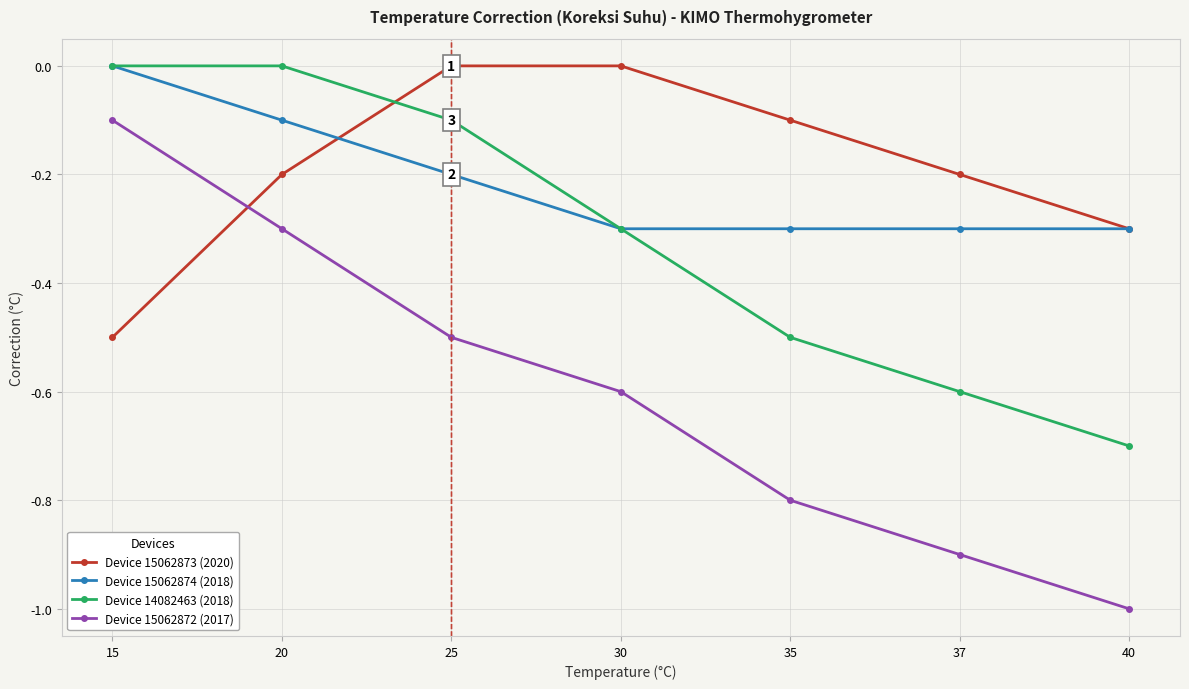

Does the chart display data point markers on the line(s)?

Yes